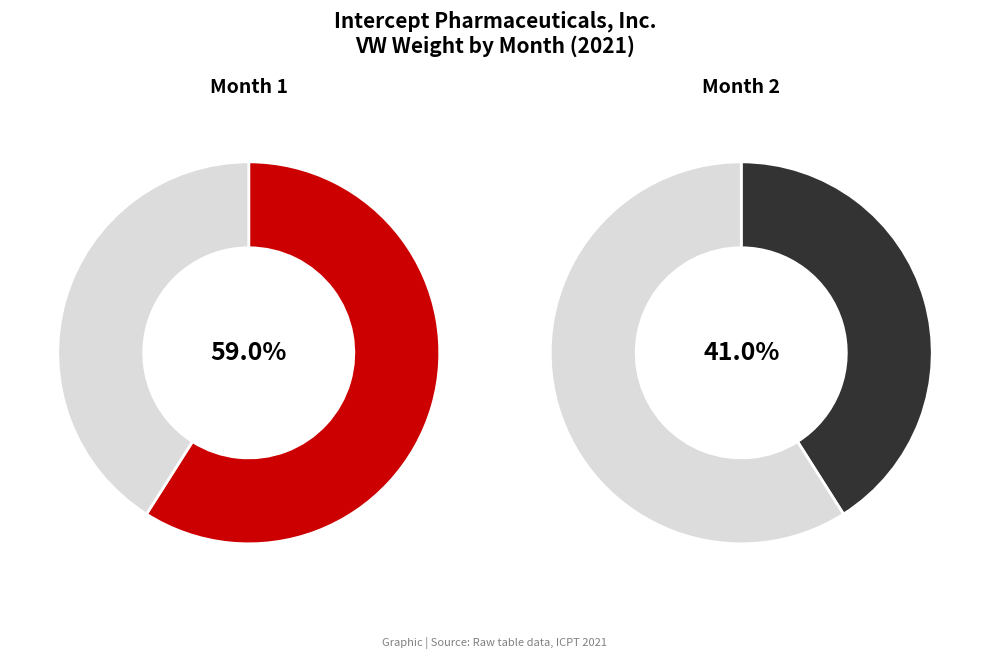

Which category has the biggest portion of the pie?

1